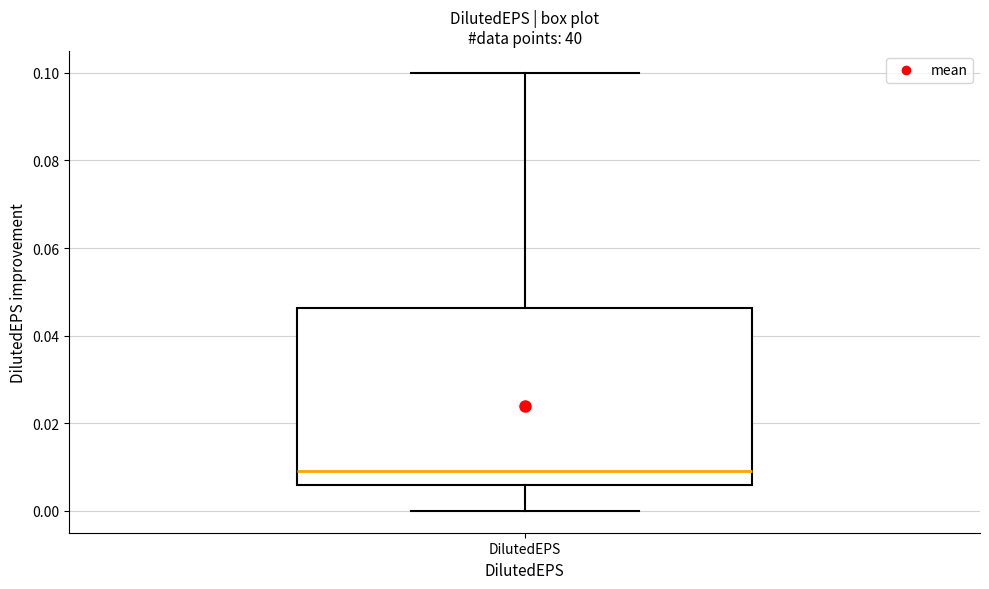

Read this box plot against the y-axis: the position of the median line, the range covered by the box, and the ends of both whiskers. The values are not printed on the chart, so give them approximately, as read against the axis.

median 0.010, box 0.006 to 0.046, whiskers 0.000 to 0.100